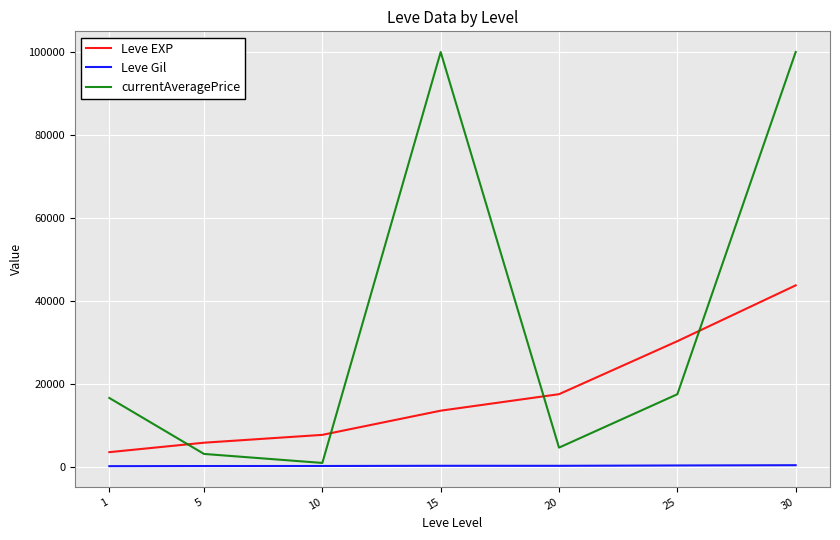

What is the highest value of the Leve Gil series?

361.0